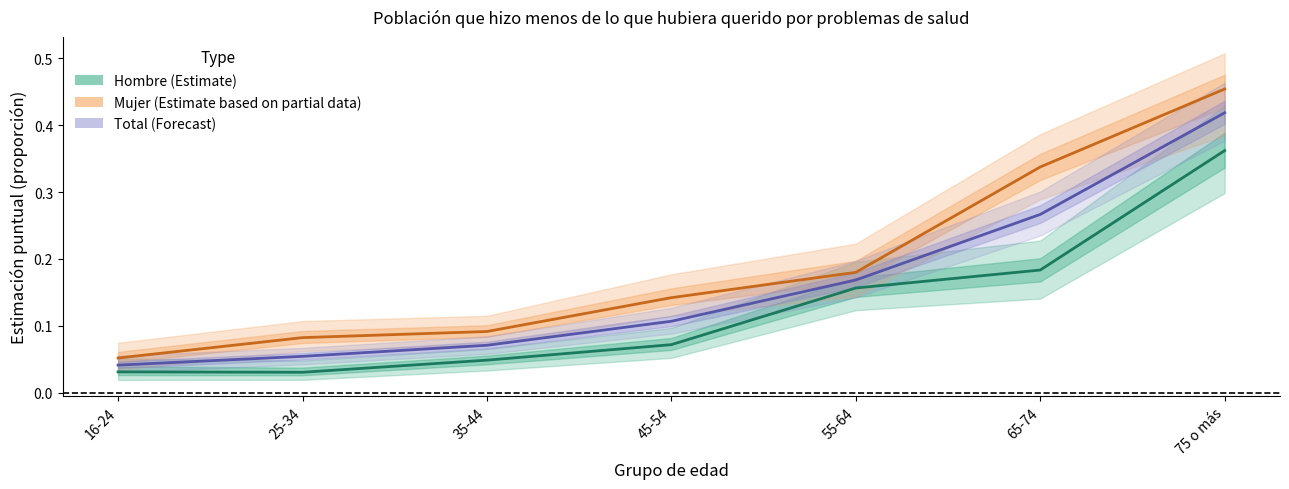

What is the sum of the Total (Forecast) values at 35-44 and 55-64?

0.2